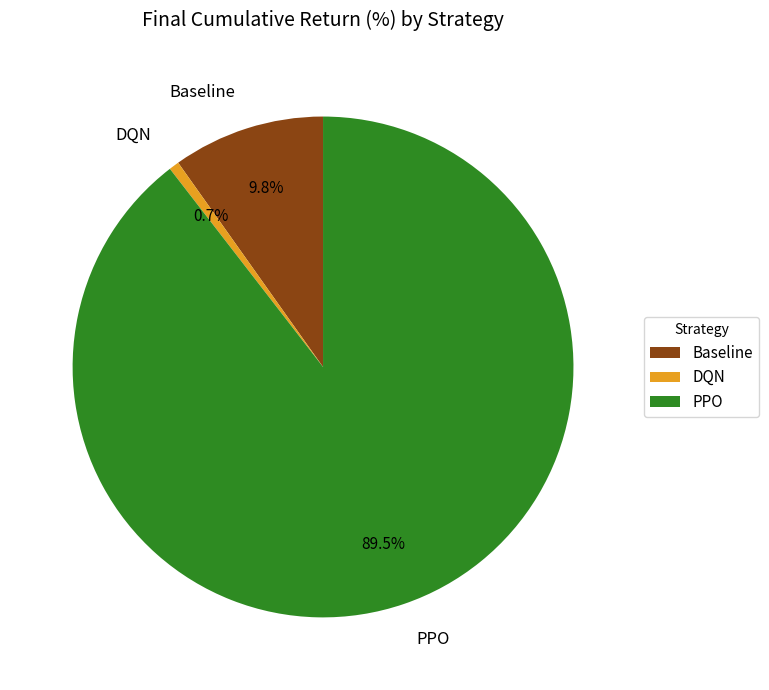

What portion of the pie excludes PPO?

10.5%